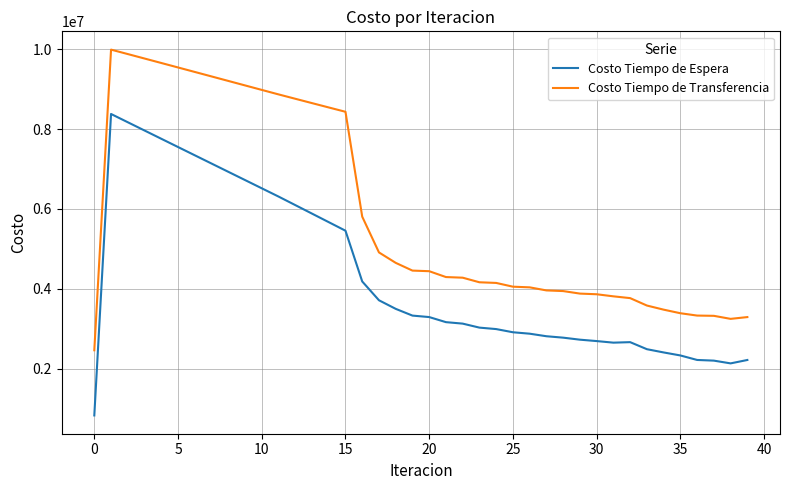

True or false: Costo Tiempo de Transferencia and Costo Tiempo de Espera cross at least once.

False